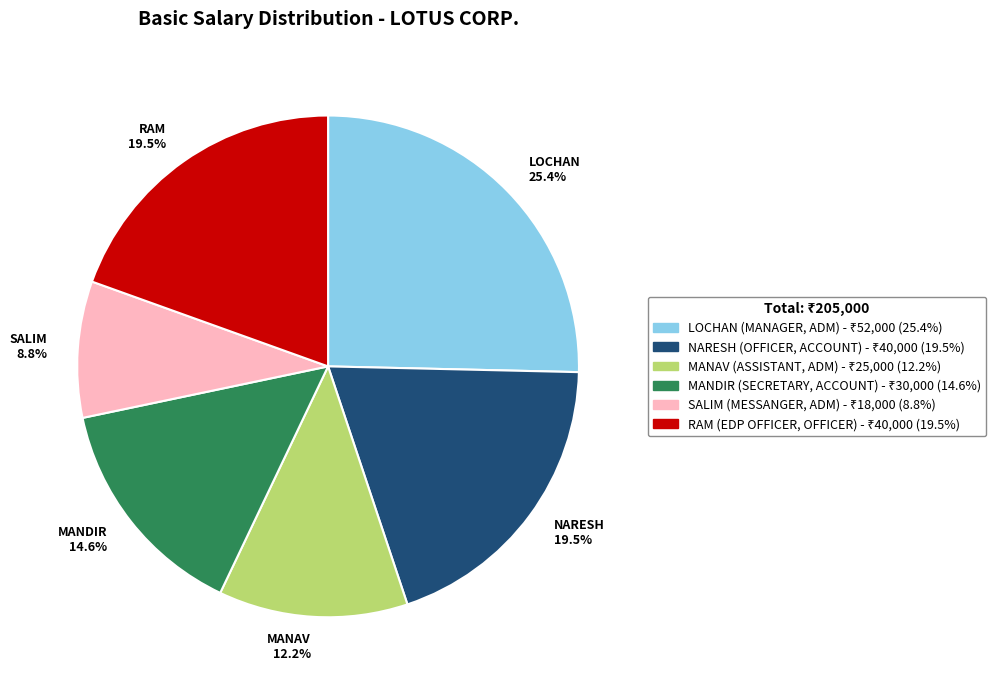

How many slices are in this pie chart?

6